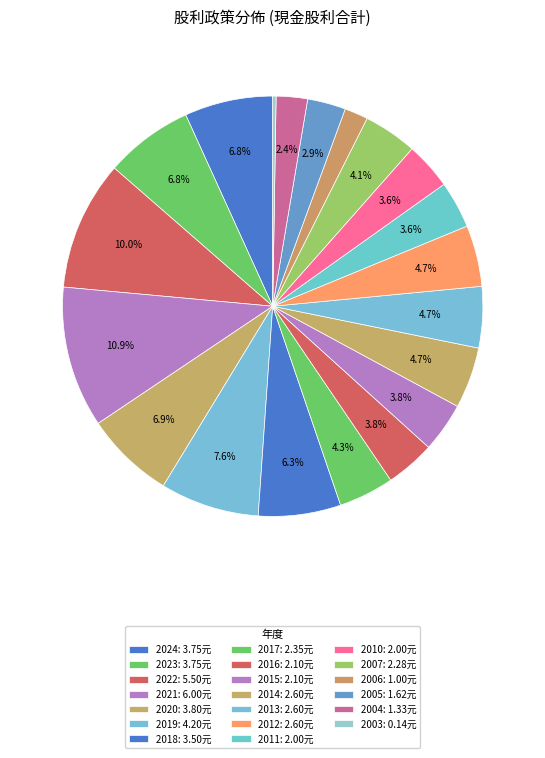

What is the change in value from 2017 to 2015?

-0.2